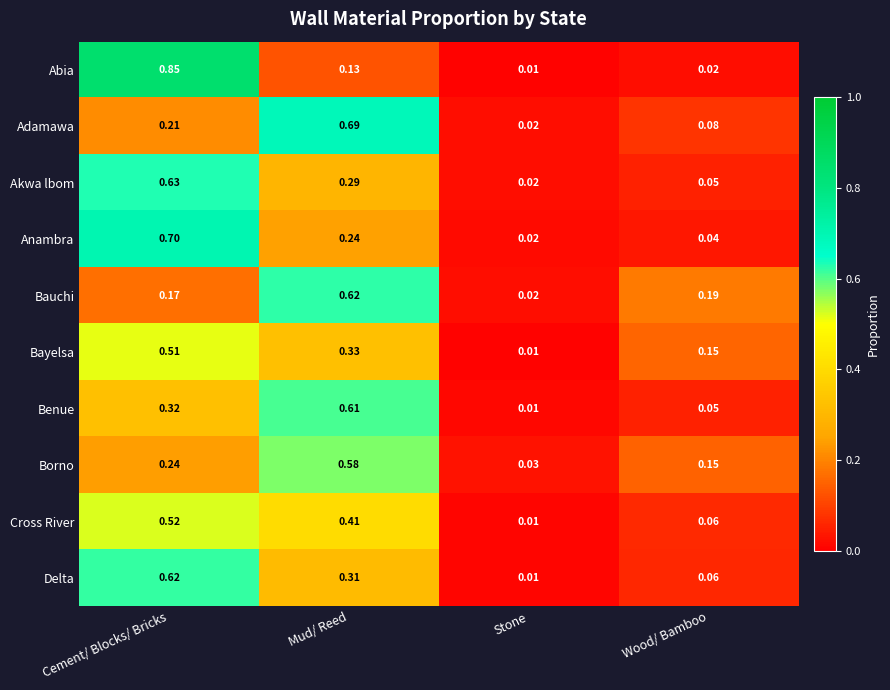

Which category has the highest value across all series?

Cement/ Blocks/ Bricks